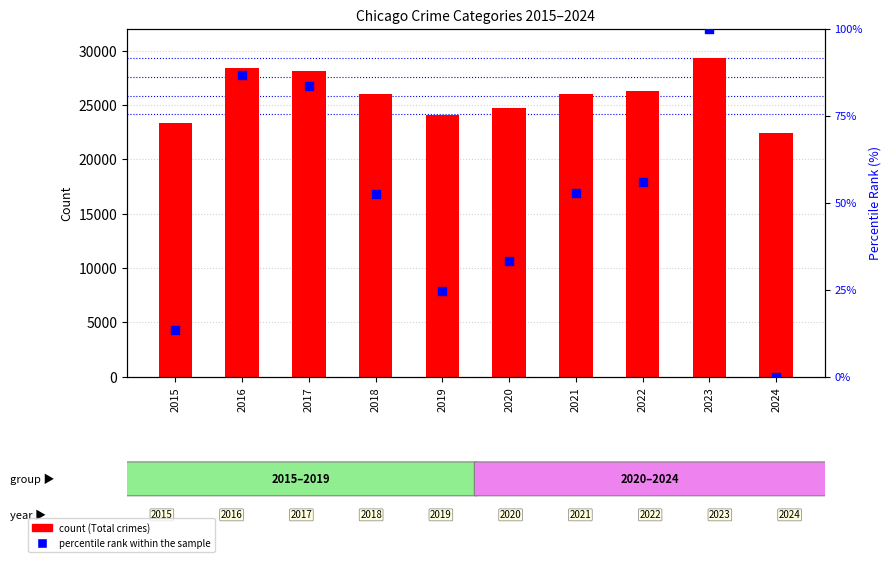

Which series has the largest total across all categories?

count